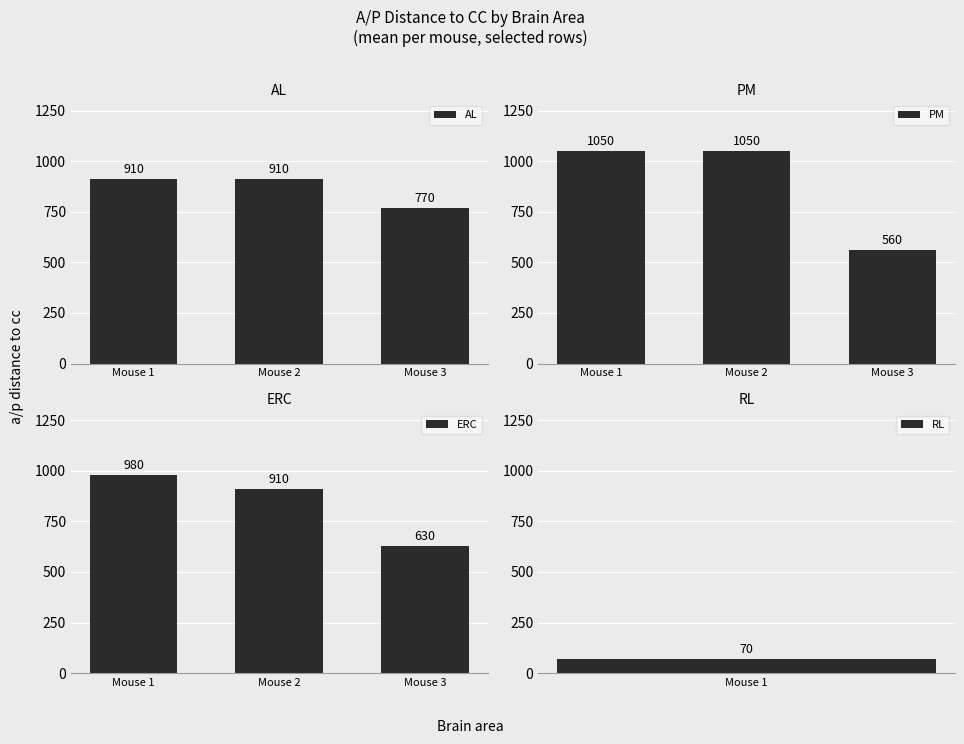

What is the sum of the AL values at Mouse 3 and Mouse 2?

1680